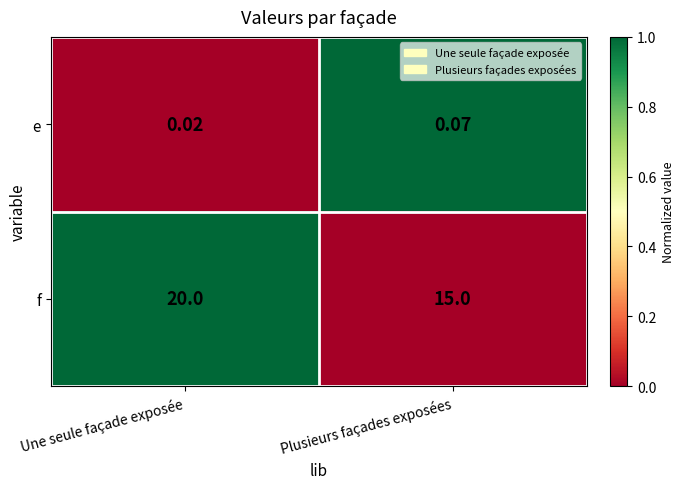

Which category has the lowest value in the f series?

Plusieurs façades exposées